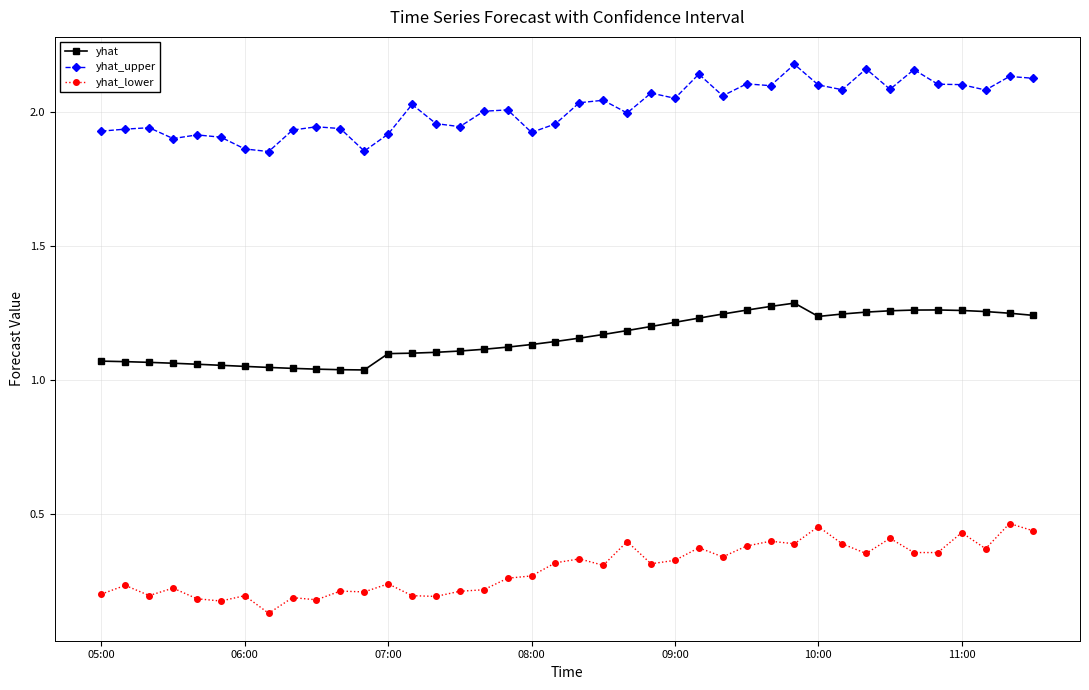

True or false: yhat_lower and yhat intersect in this chart.

False